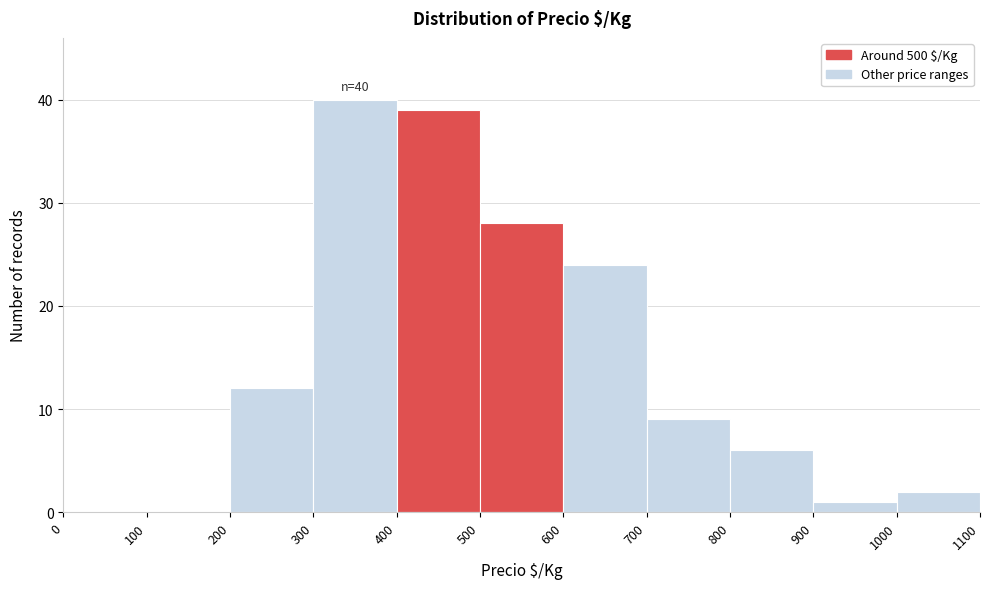

Over which range of the x-axis is the bar tallest?

300 to 400